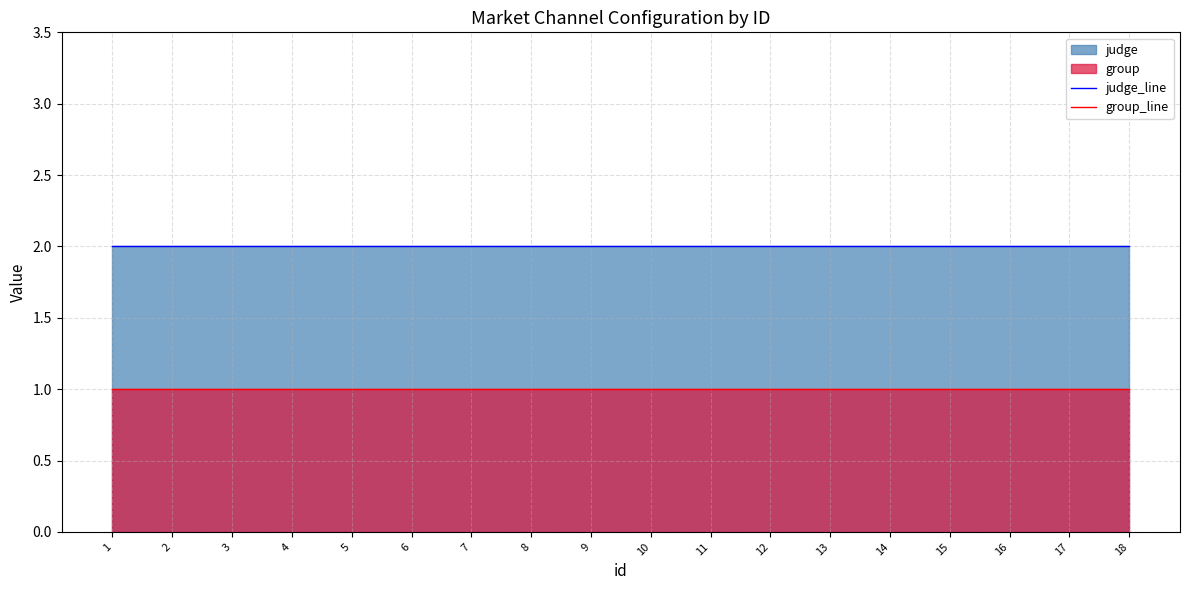

At which label is judge_line closest to 2?

1